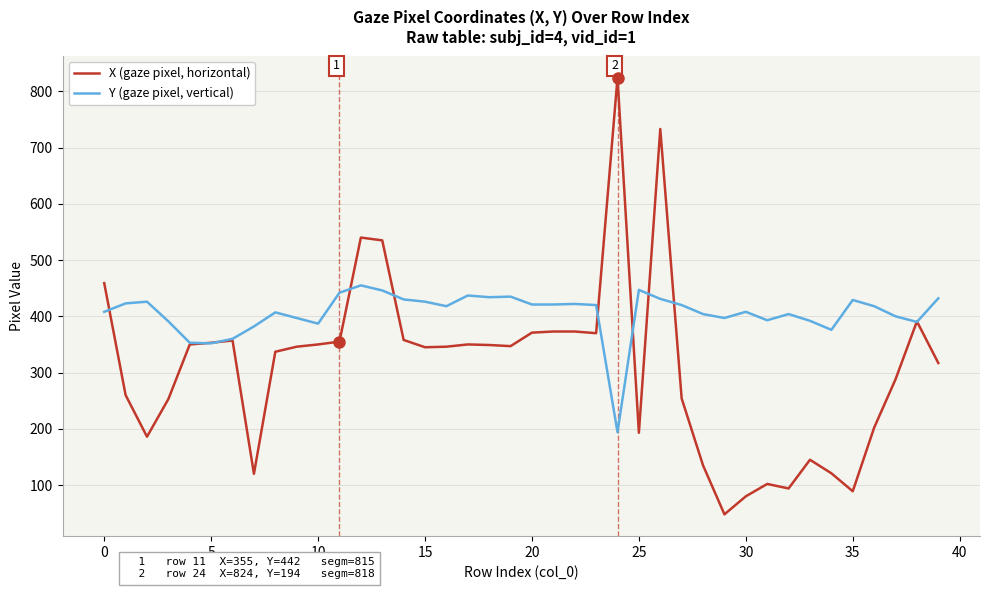

Which series has the largest total across all categories?

Y (gaze pixel, vertical)